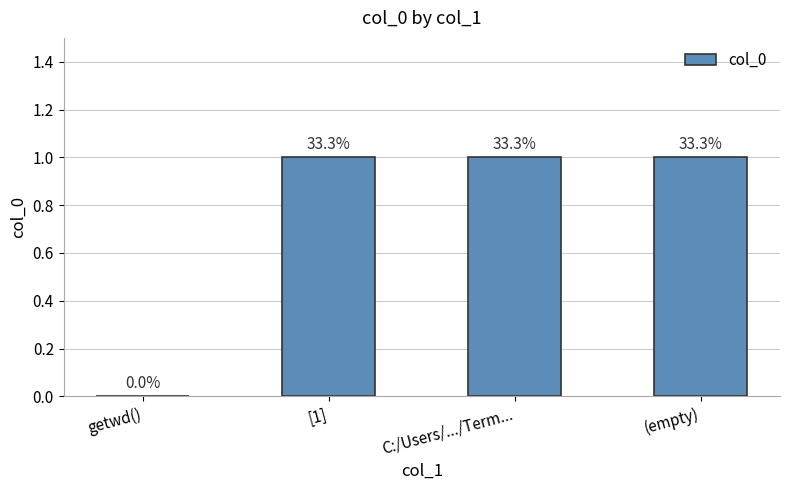

Reading right to left, what are all the values shown in this chart?

1	1	1	0